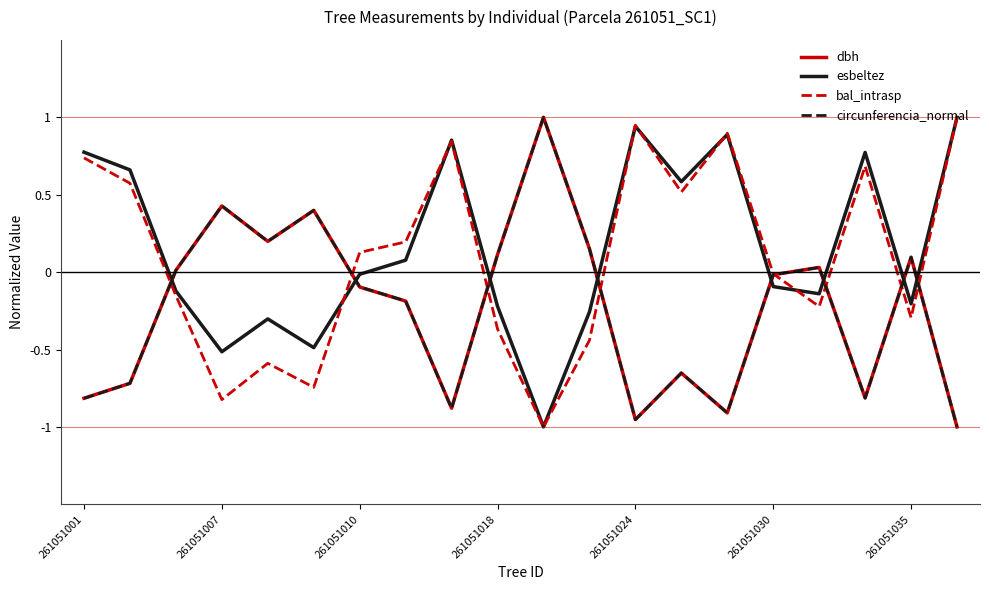

How many intersections are there between esbeltez and circunferencia_normal?

8